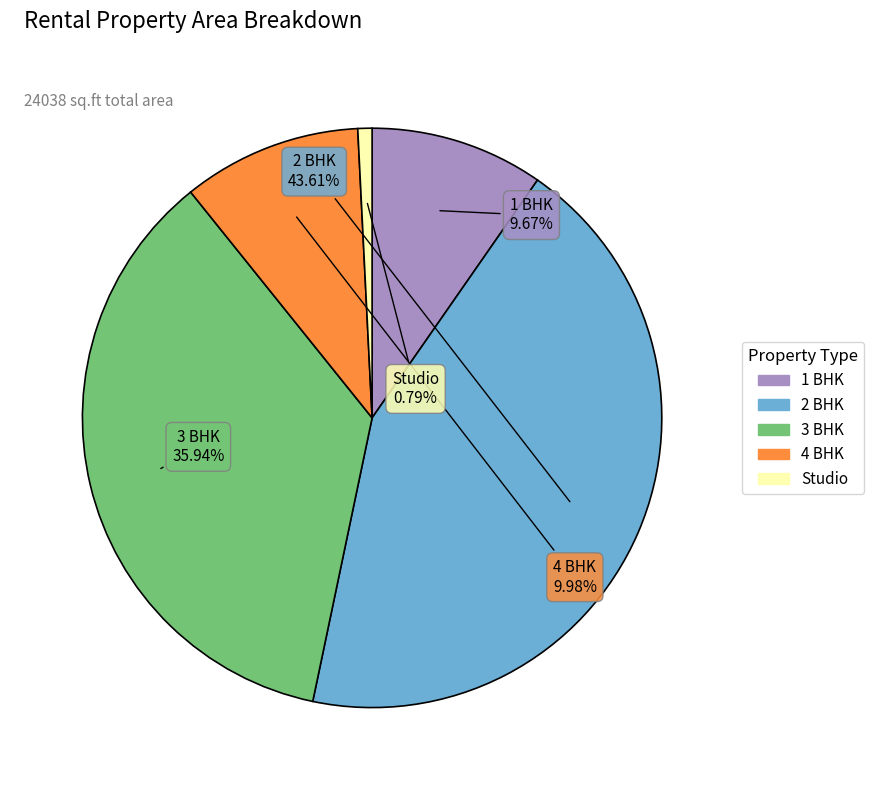

Does any single category account for the majority?

No